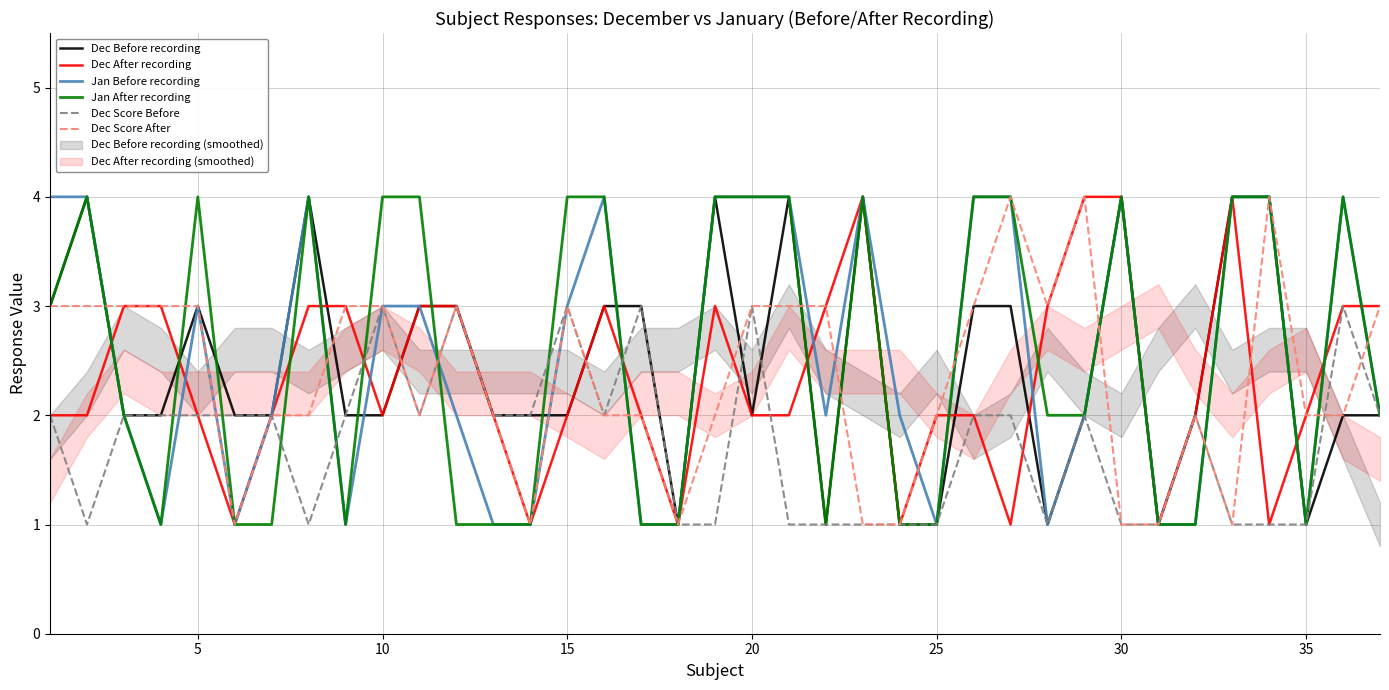

Which series has the largest range (max minus min)?

Dec Before recording